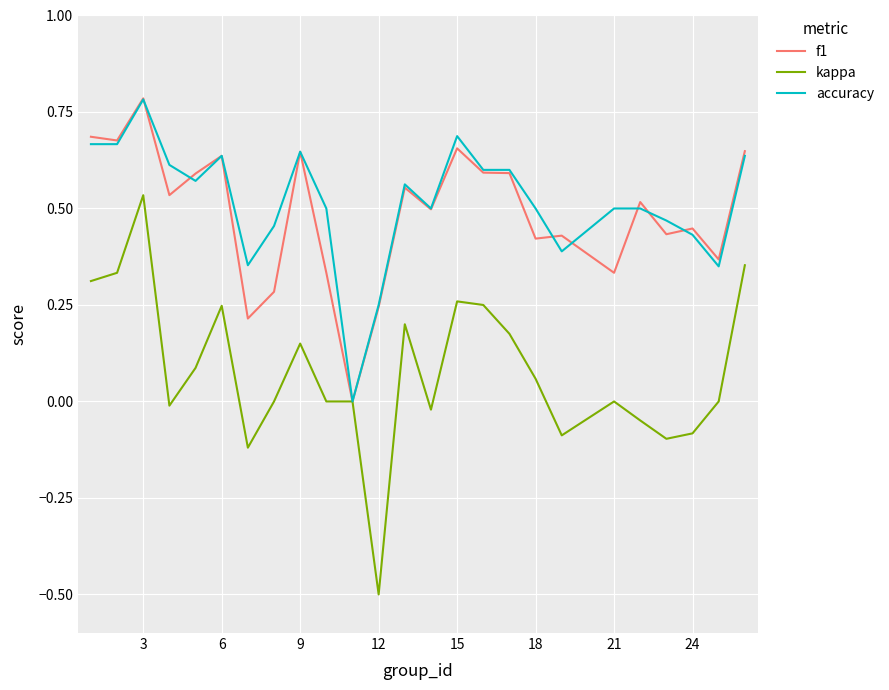

Which series has the widest spread of values?

kappa